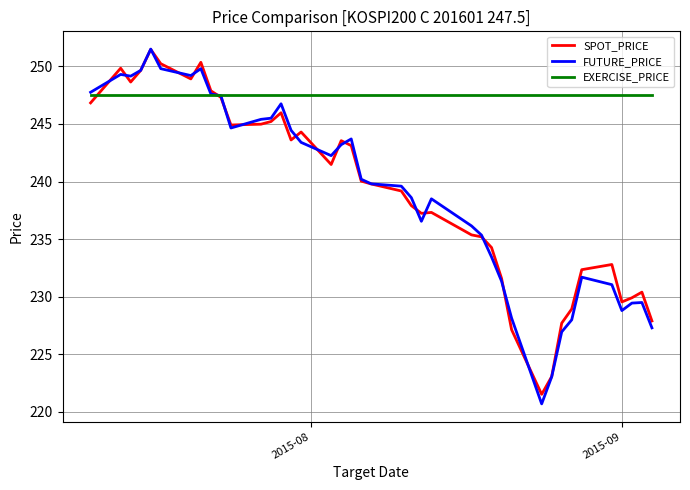

What is the maximum value shown in the chart?

251.5